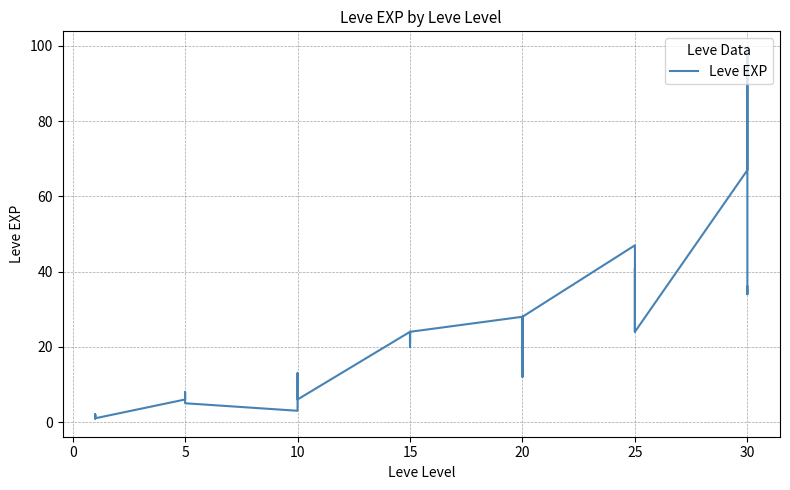

What is the maximum value shown in the chart?

99